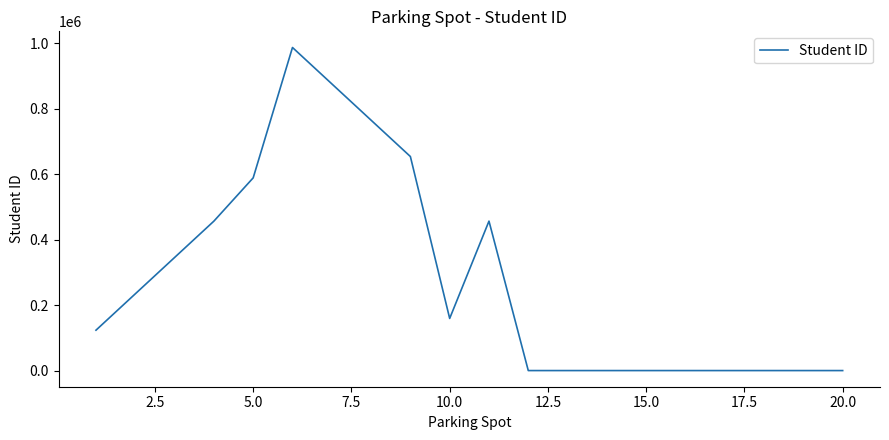

What is the greatest value displayed?

987654